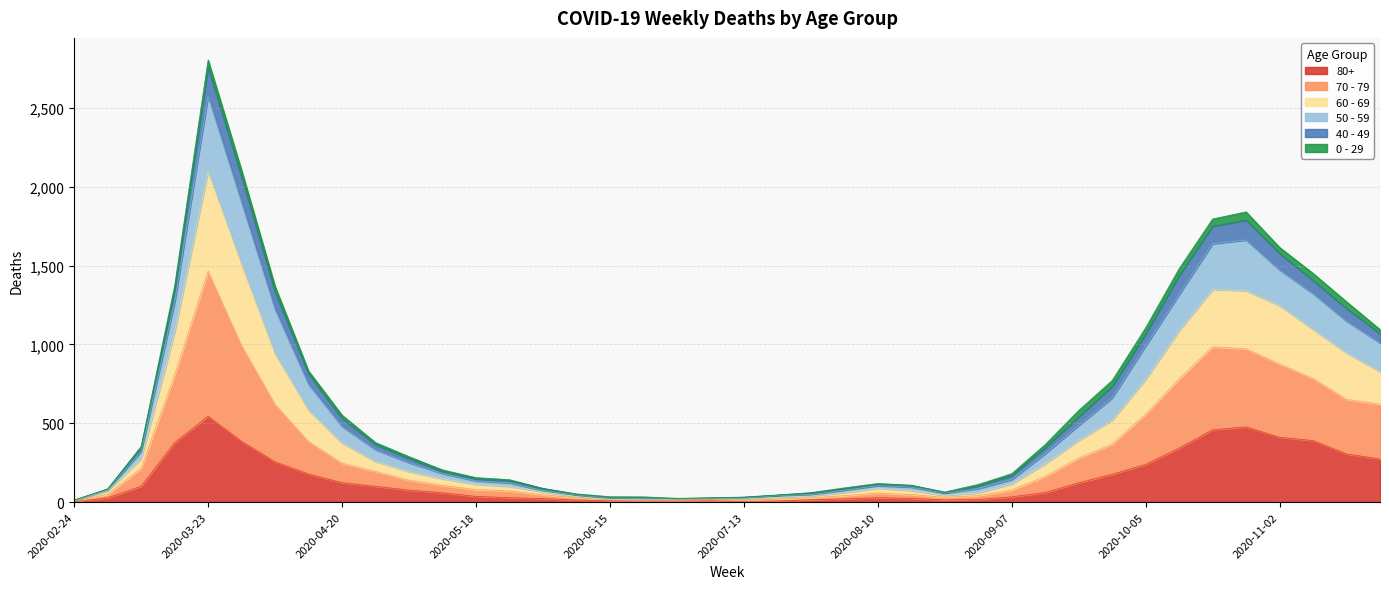

What is the total value across all series at 2020-03-23?

2803